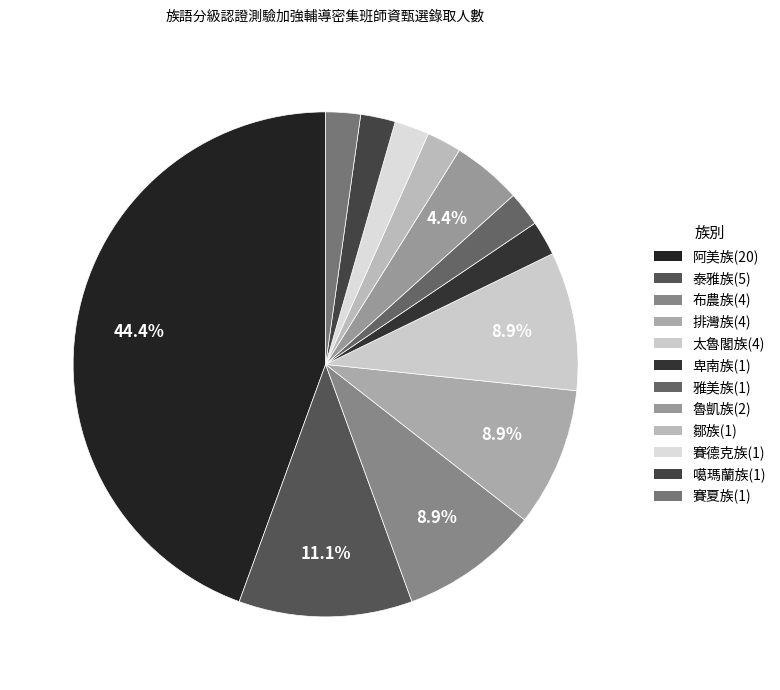

To the nearest percent, what percentage of the pie is 阿美族?

44%